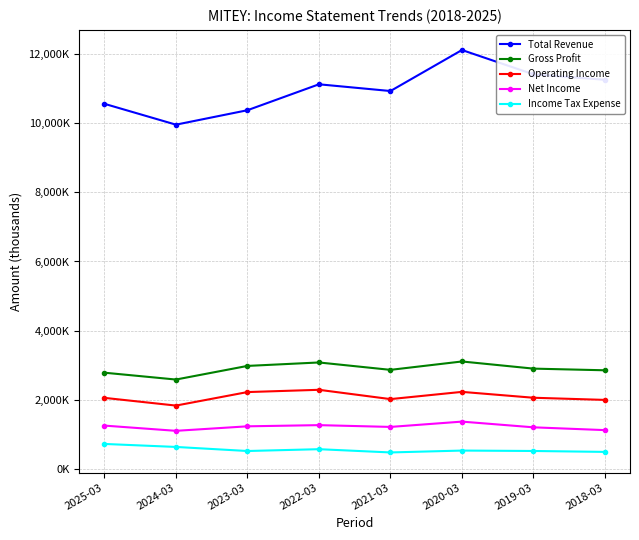

True or false: Total Revenue has more than 0 points higher than both neighbors.

True